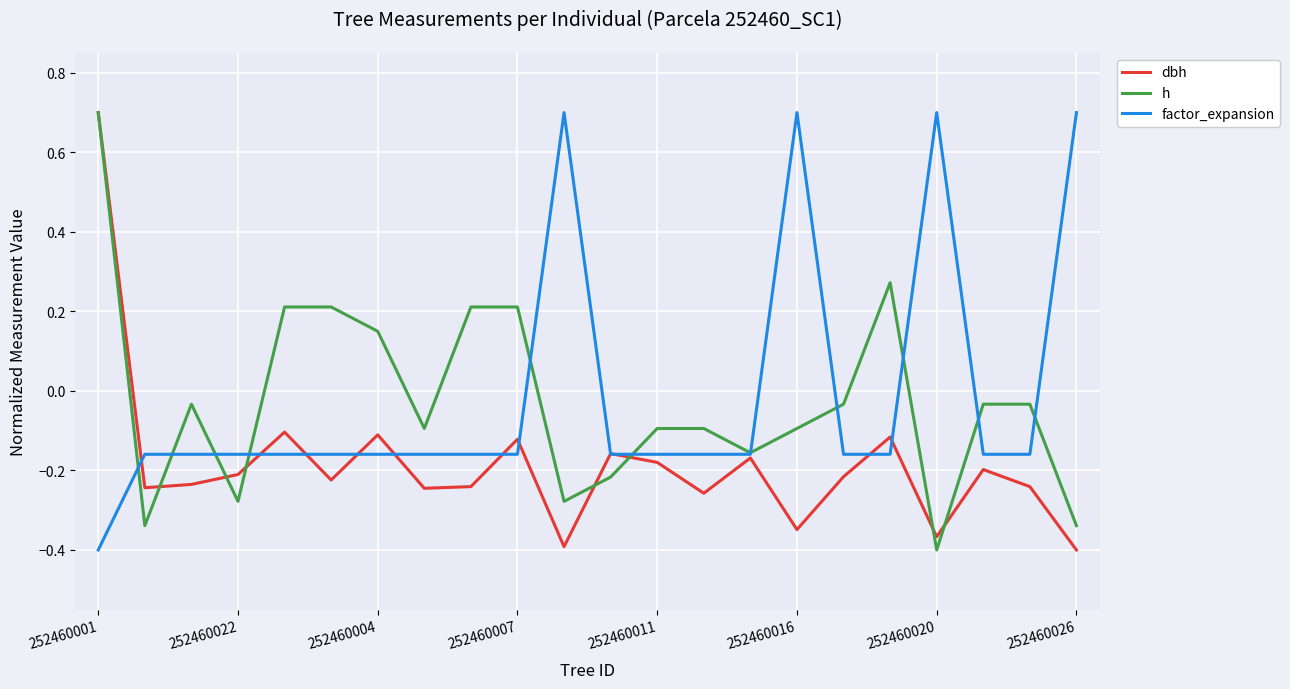

What is the maximum value shown in the chart?

0.7